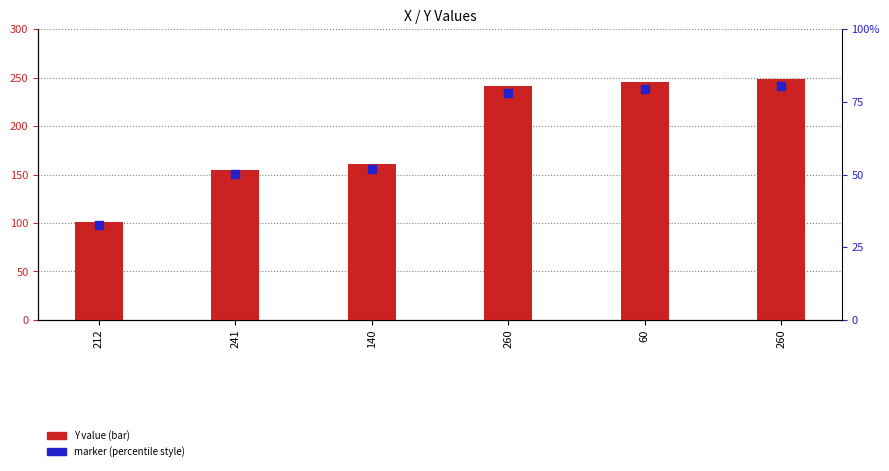

Which series contains the lowest Y value?

marker